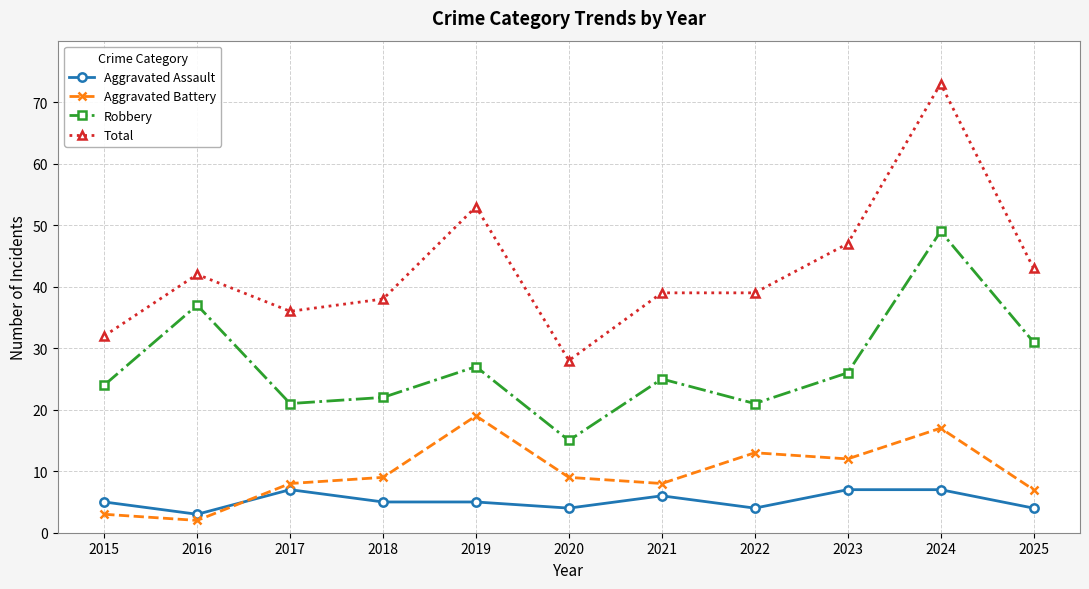

Does the chart have visible grid lines?

Yes